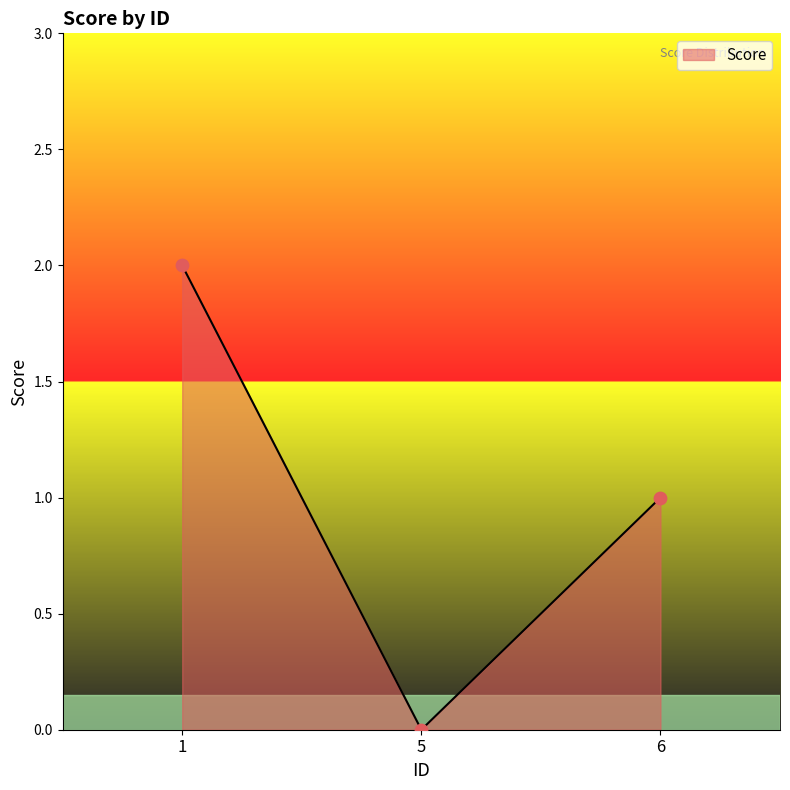

Which has a higher value, 6 or 5?

6